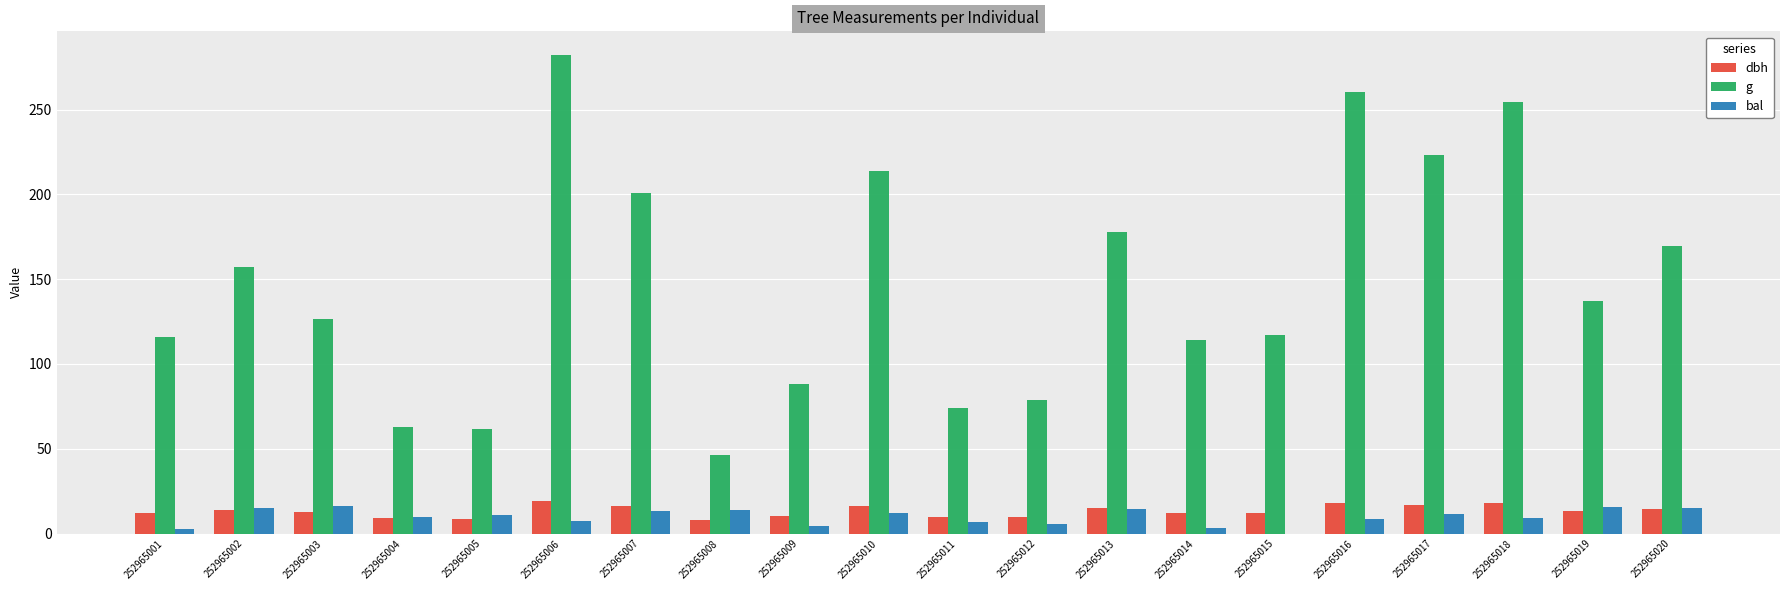

What are all the series names shown in the legend?

dbh, g, bal